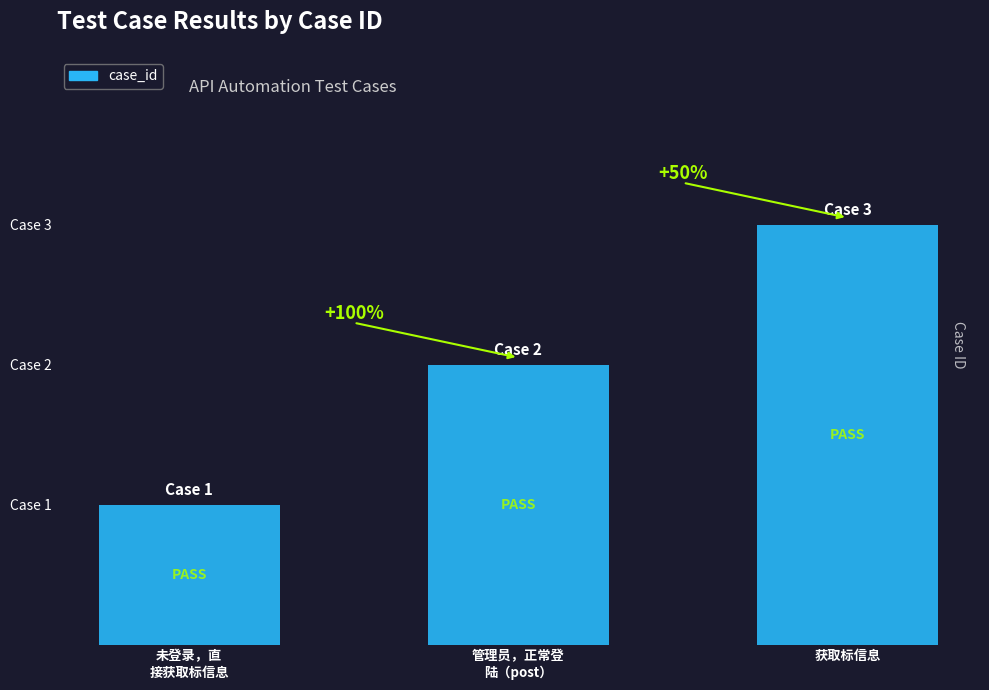

Is it true that the value at 获取标信息 is 3?

True